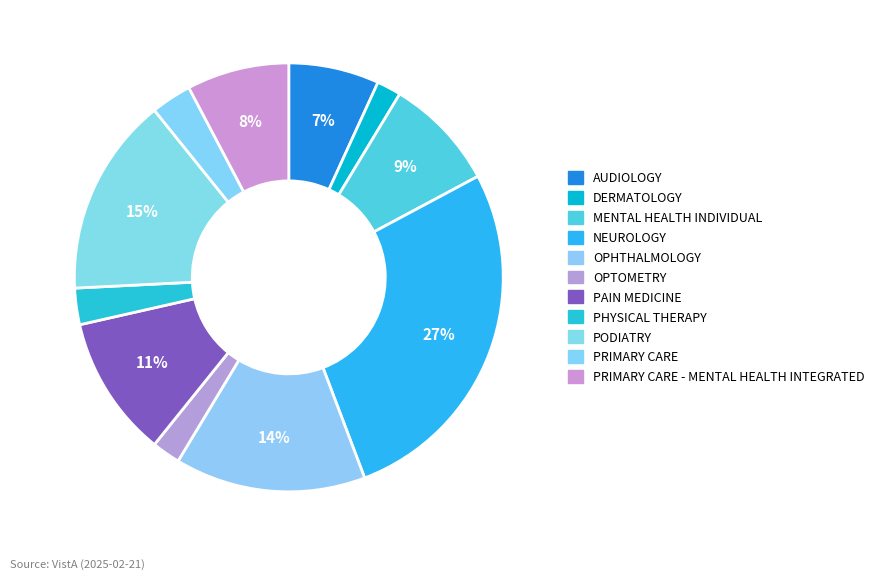

Count the number of slices in the pie.

11